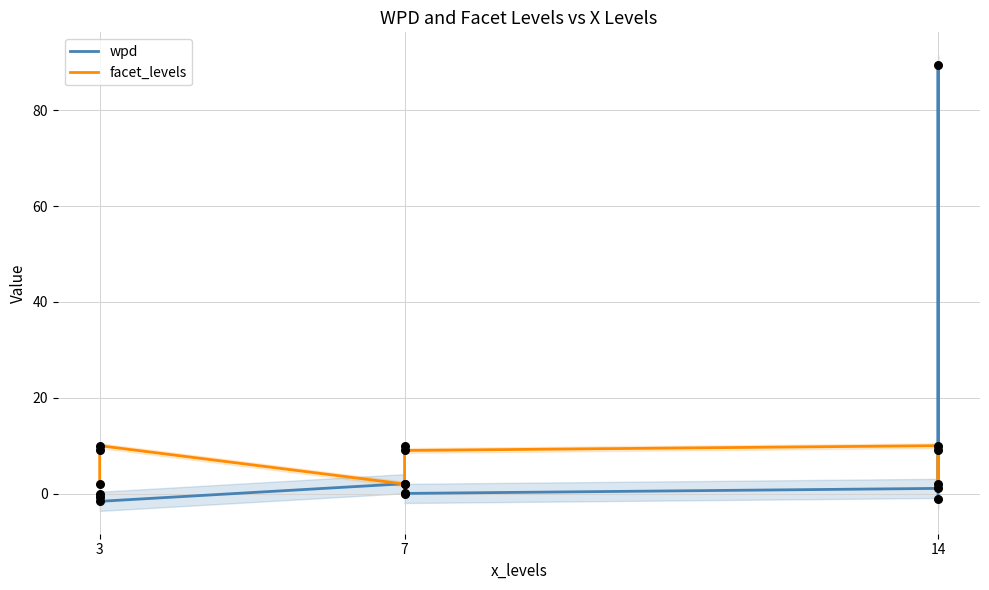

At which category is the sum across all series the highest?

14